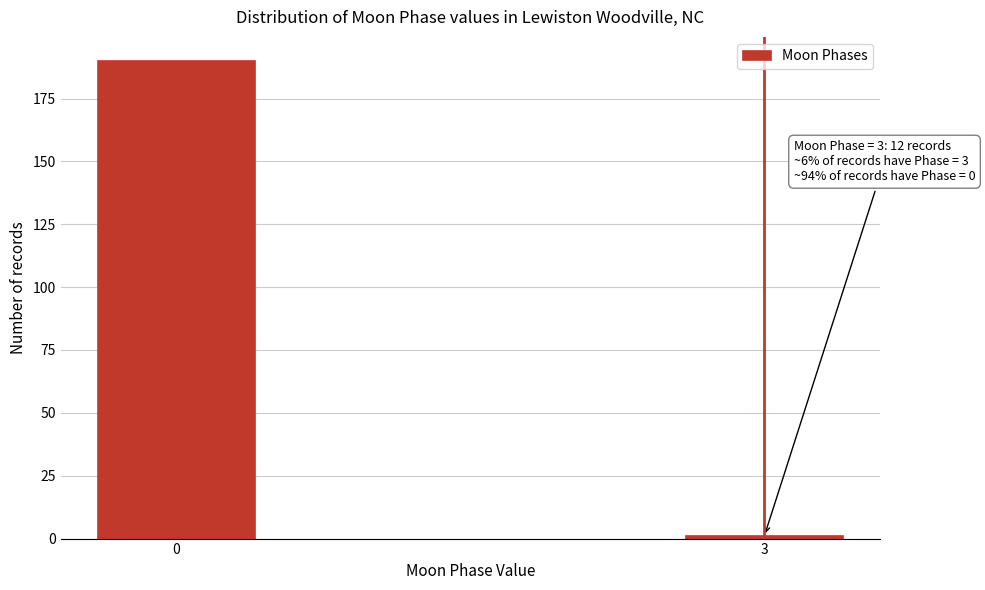

Reading left to right, transcribe all the data shown in this chart.

0=190	3=1